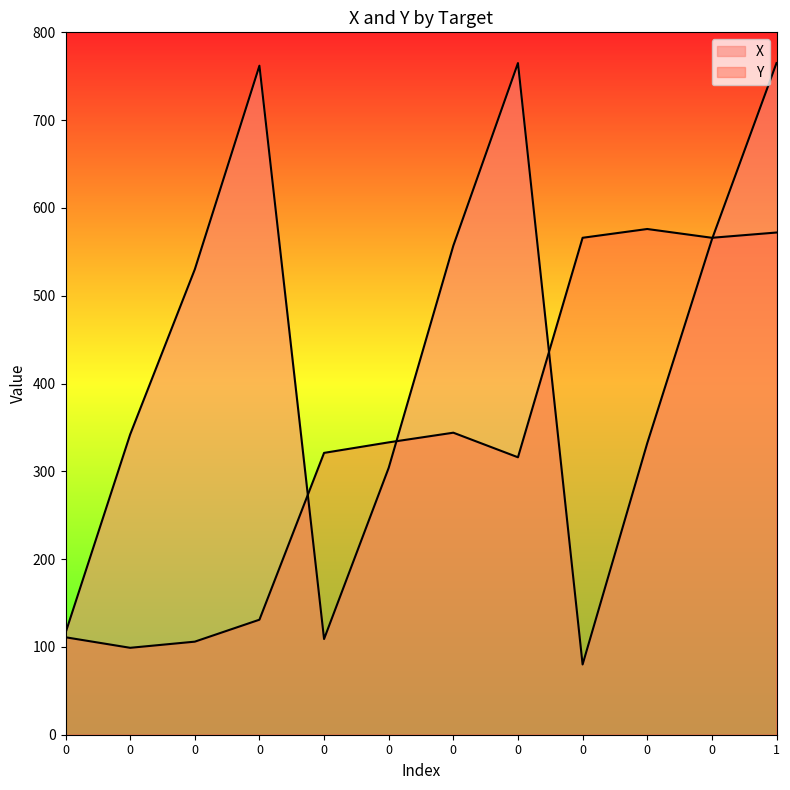

True or false: X has a value of 342 at 0.

True